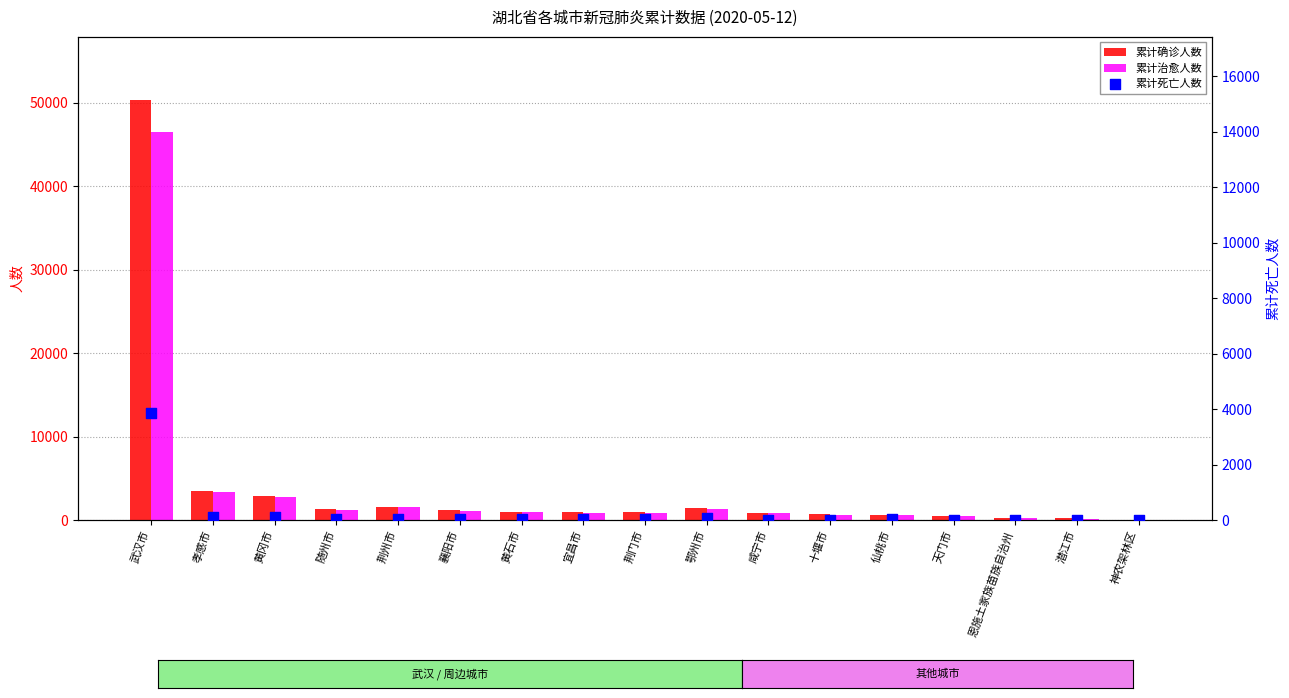

Which series has the widest spread of Y values?

累计确诊人数